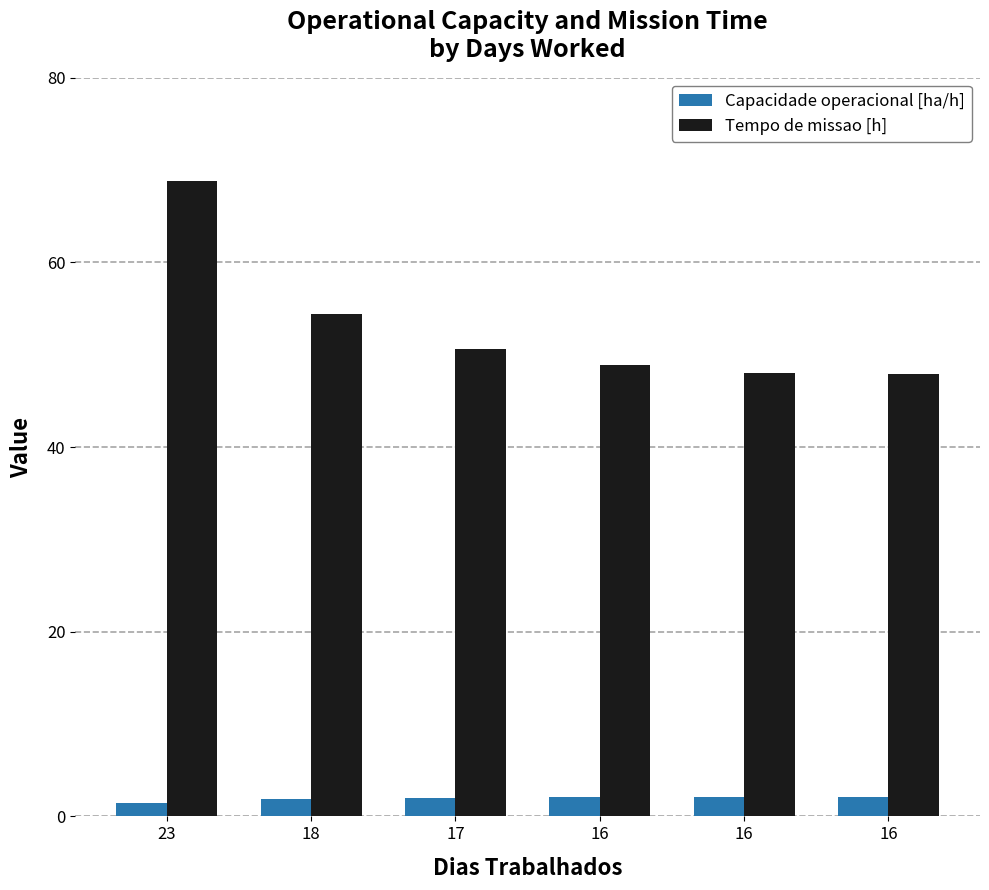

List the labels in order of Capacidade operacional [ha/h] value, largest first.

16, 16, 16, 17, 18, 23